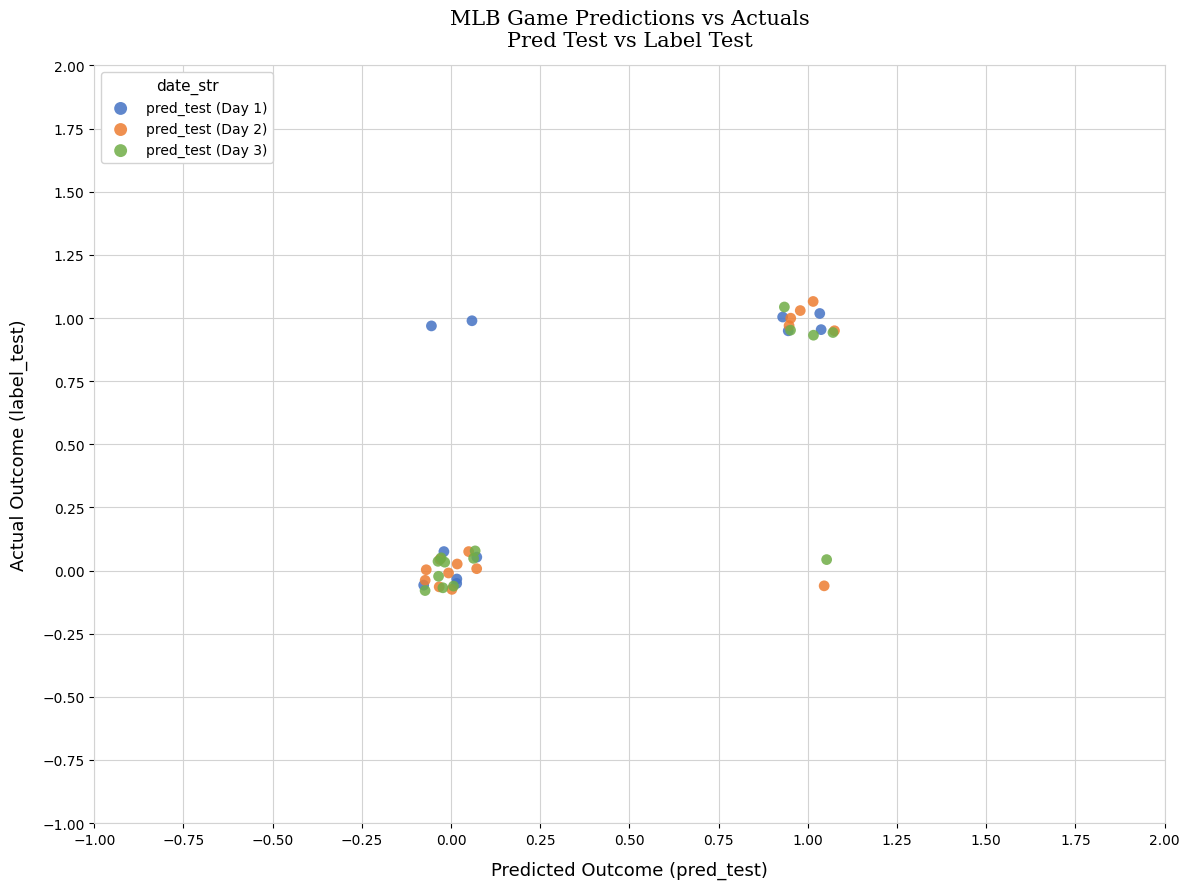

What are all the series names shown in the legend?

pred_test (Day 1), pred_test (Day 2), pred_test (Day 3)